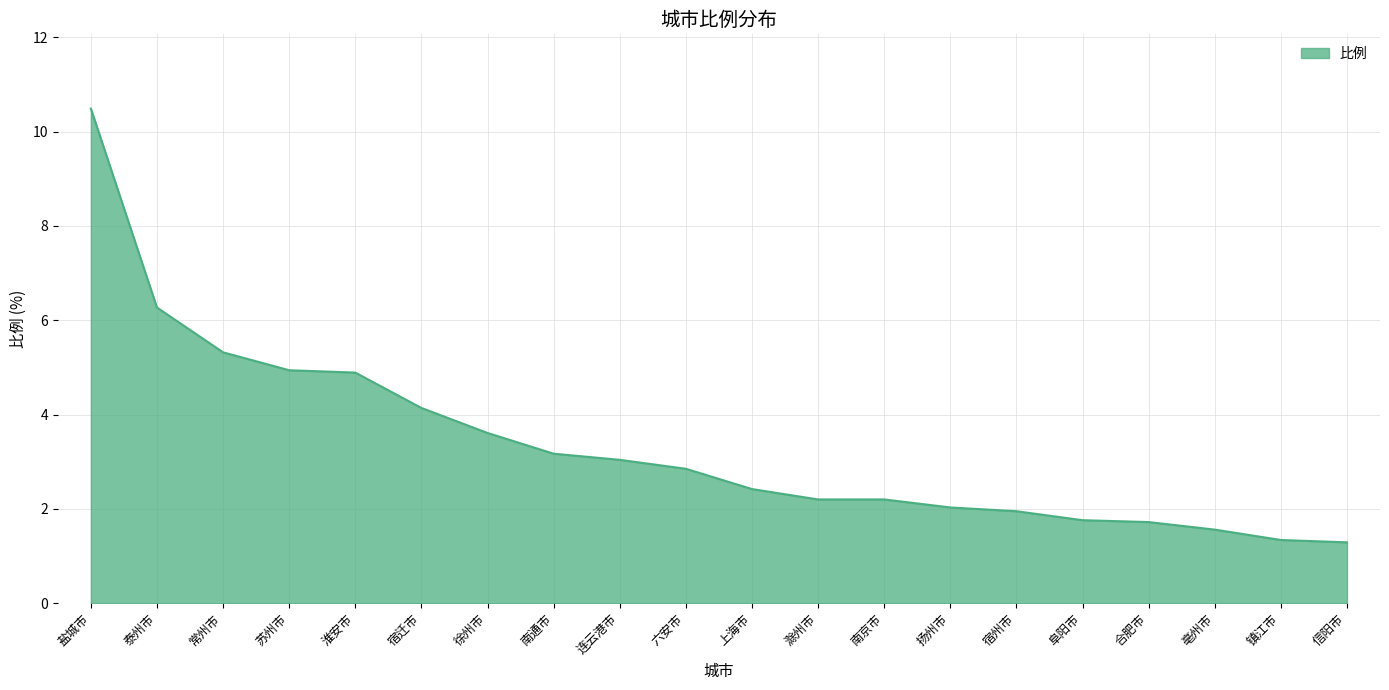

The chart shows a value of 1.9 at 宿州市. True or false?

True